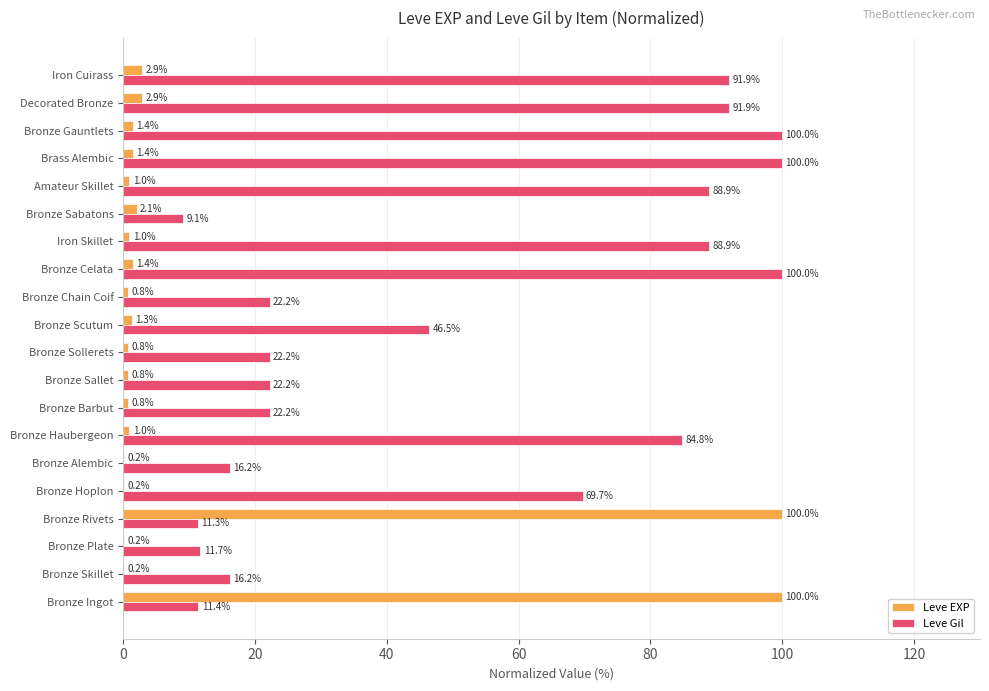

Which series has the widest spread of values?

Leve EXP